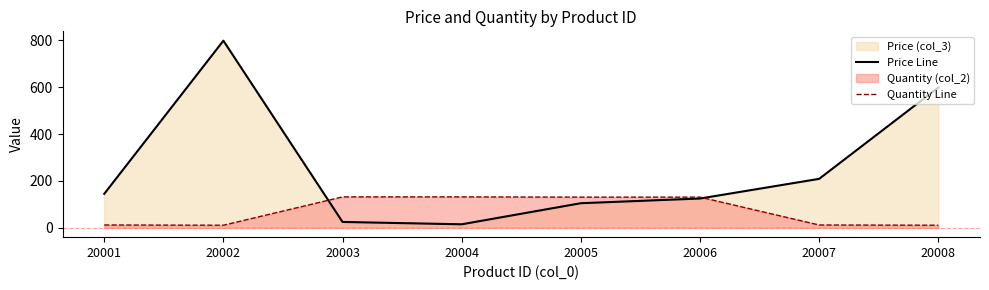

How many intersections are there between Quantity Line and Price Line?

2